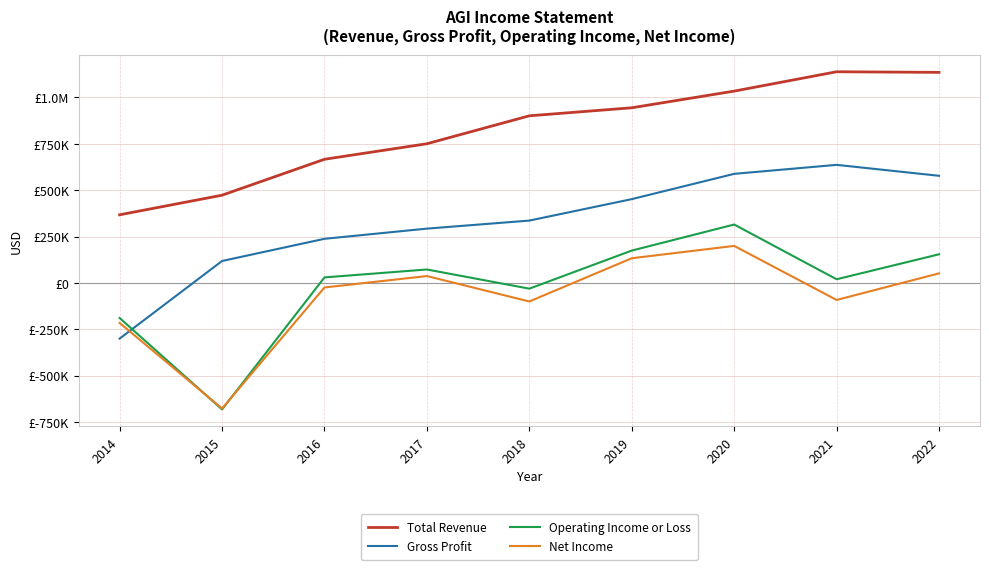

Which series has the widest spread of values?

Operating Income or Loss